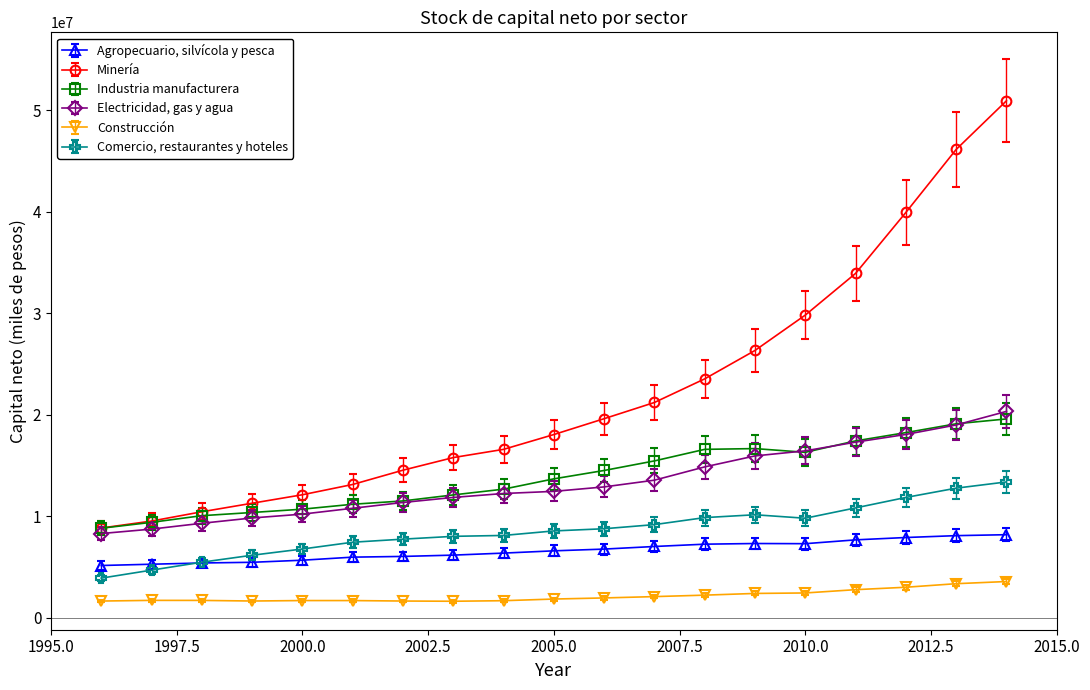

Which series has the widest spread of values?

Minería